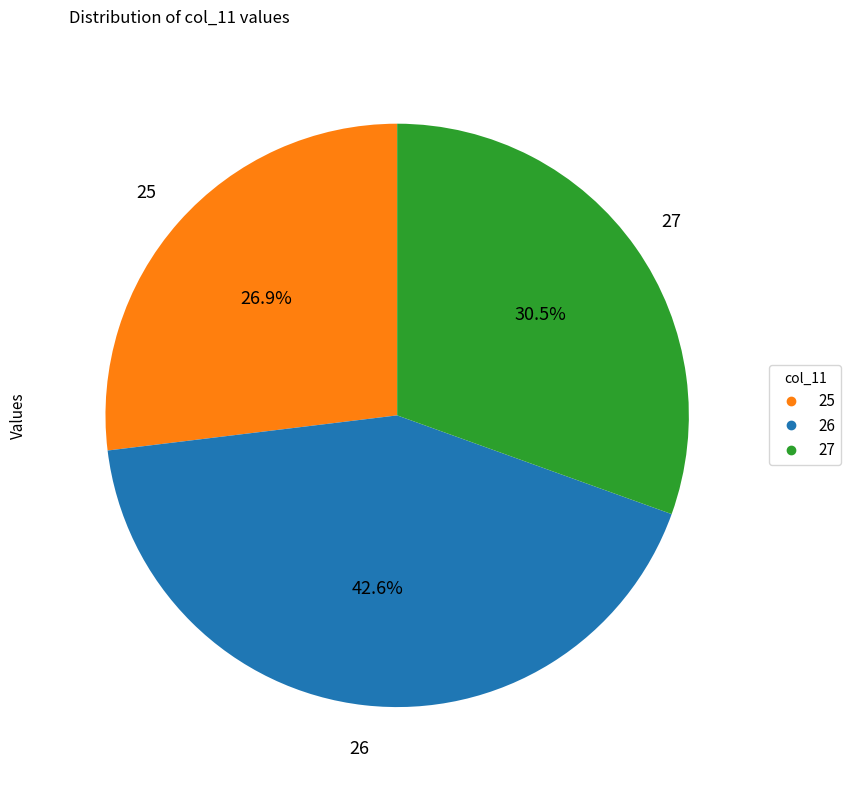

Which slice is the smallest?

25